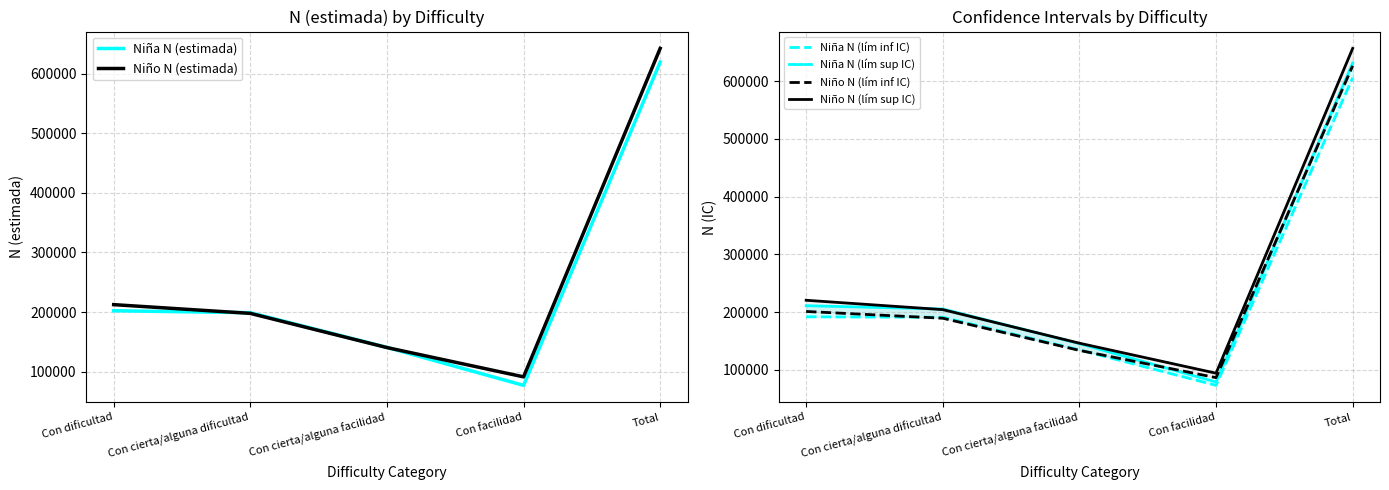

What position from the left is Con facilidad?

4